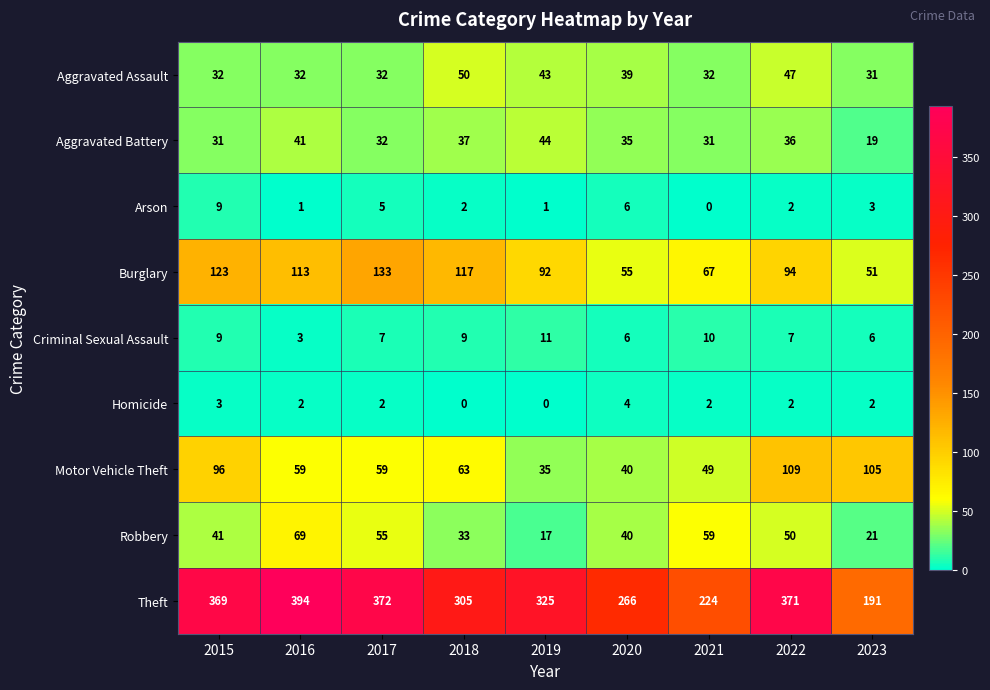

What is the spread (max minus min) of values at 2018?

305